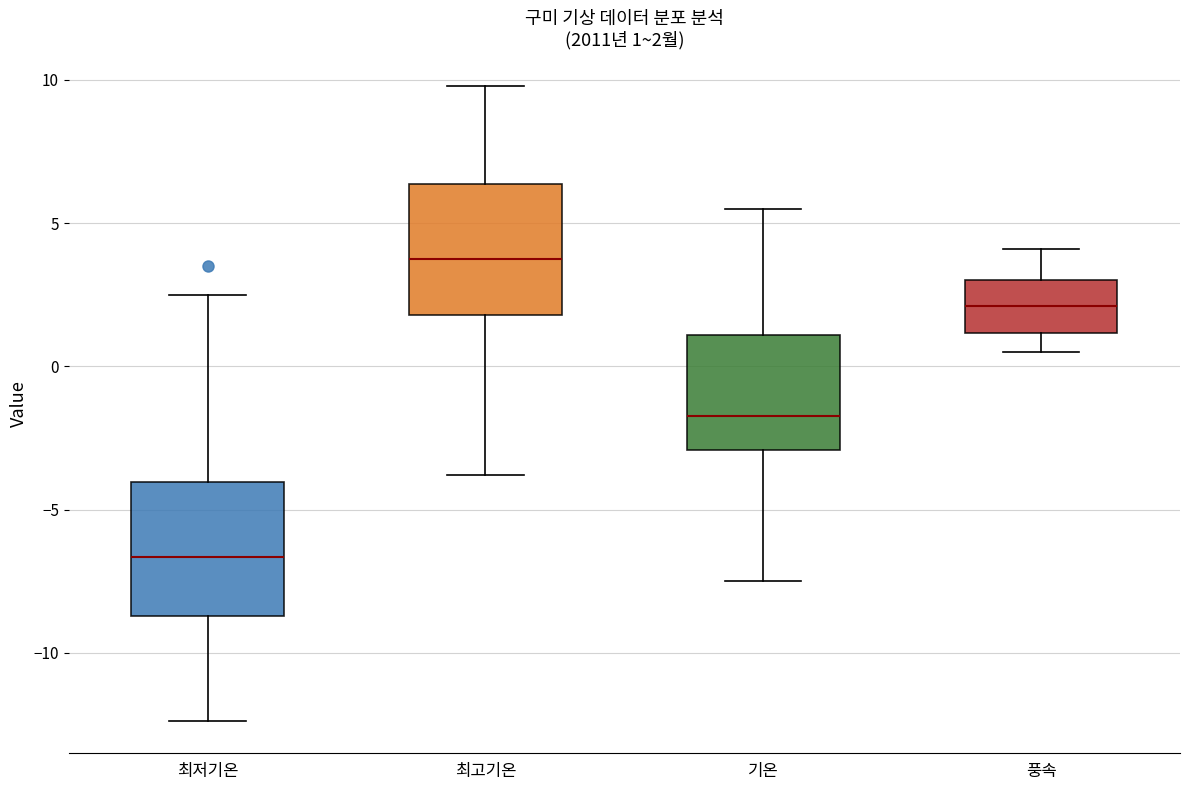

Which box has the lowest median line?

최저기온